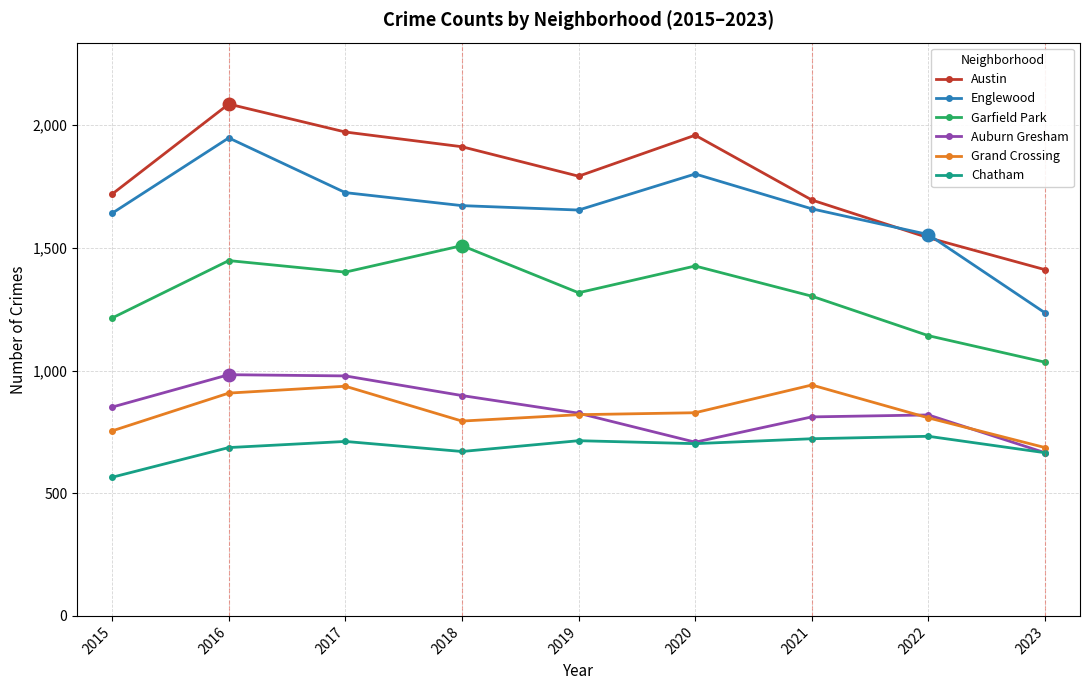

What value does the Austin series have at 2021, to the nearest 10?

1700